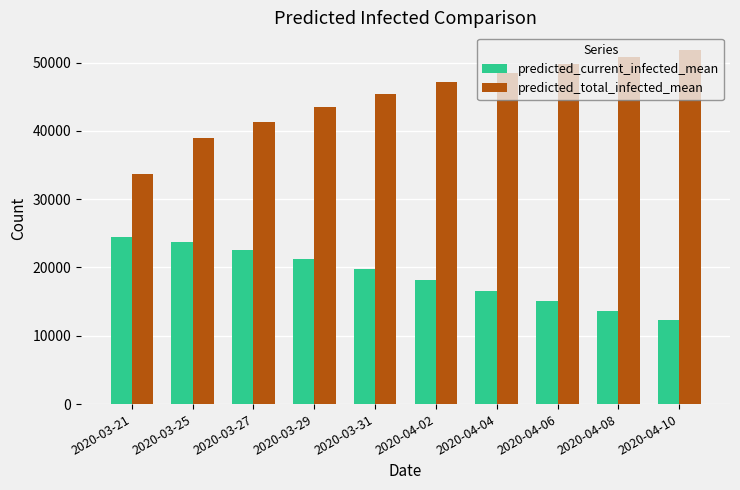

What is the lowest value of the predicted_total_infected_mean series?

33615